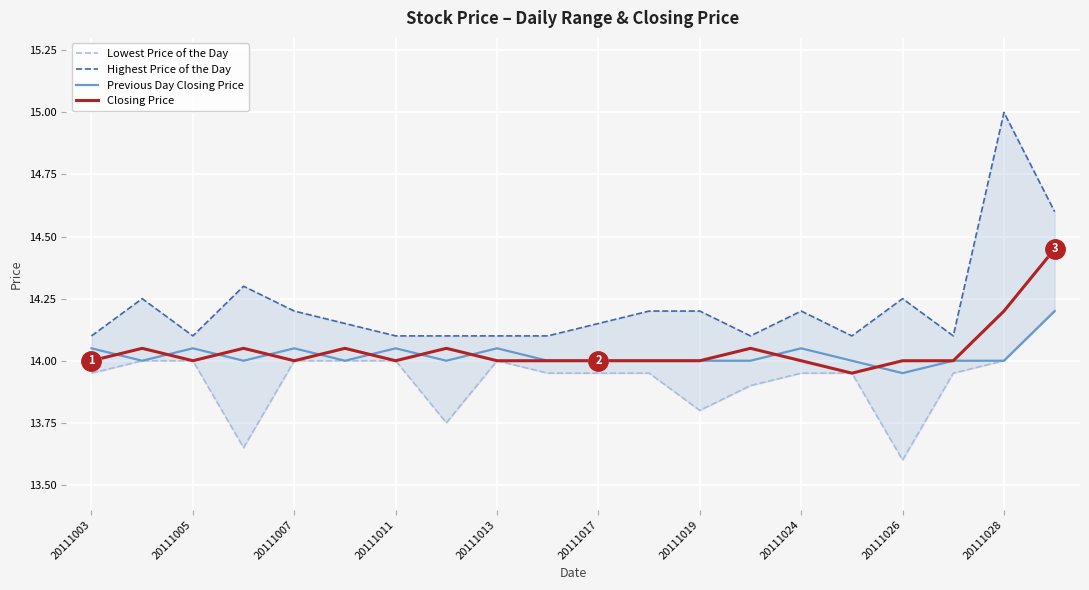

The Previous Day Closing Price series shows 6.5 at 20111007. True or false?

False